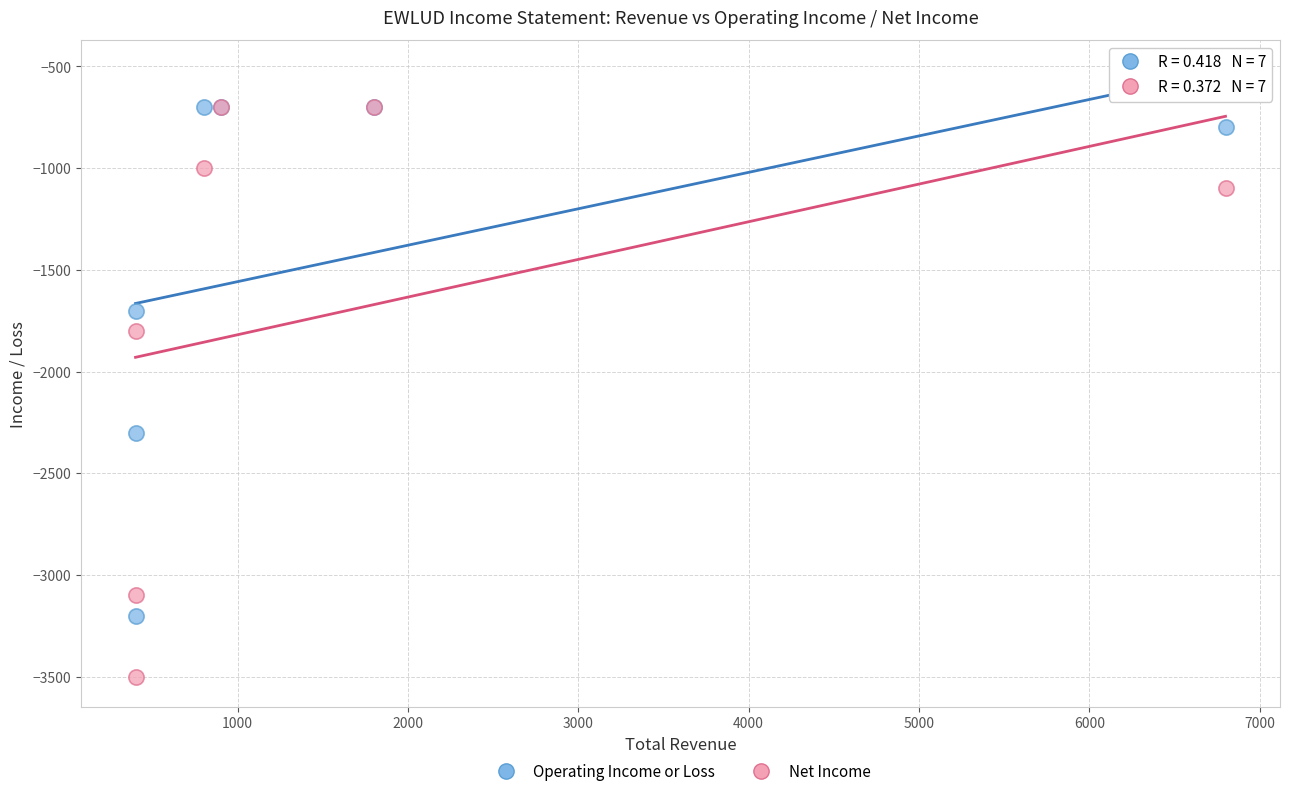

In the Net Income series, what Y value is closest to -2100?

-1800